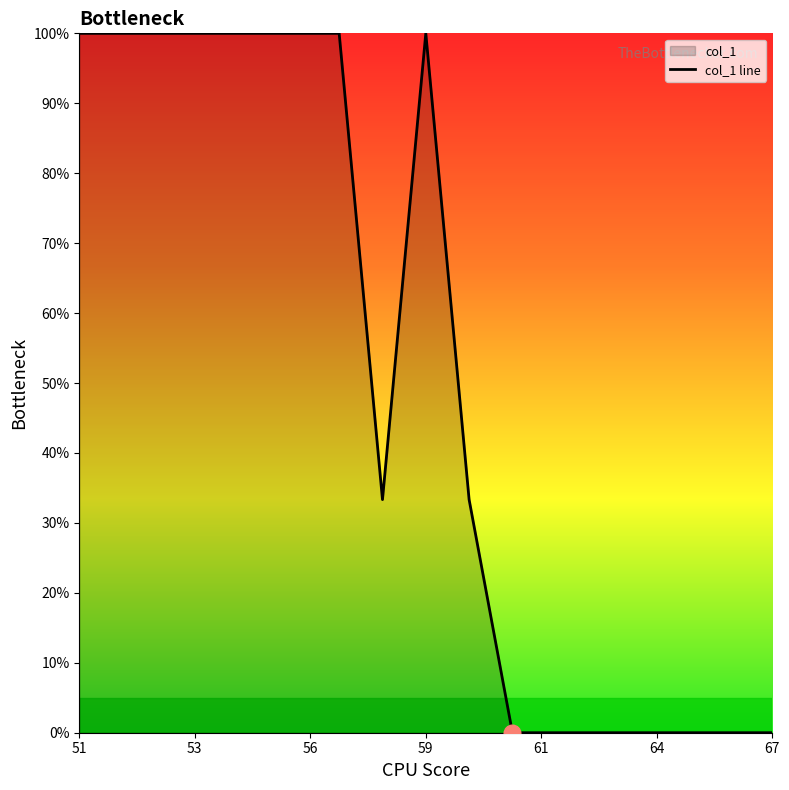

What is the difference between the maximum and minimum values?

100.0